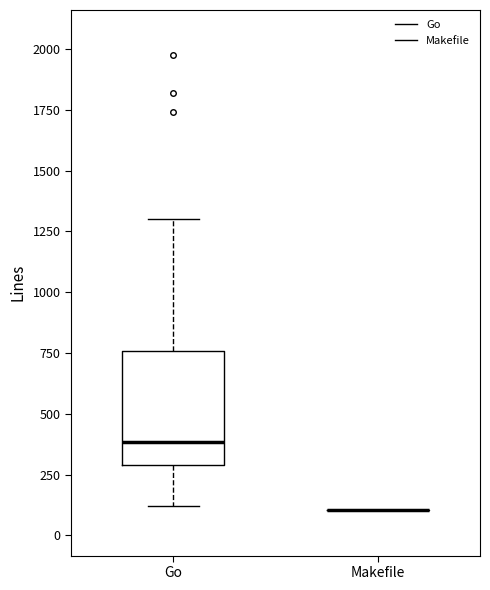

Reading left to right, transcribe this box plot: for each box, give where its median line is, the range the box spans, and where its two whiskers end, as read against the y-axis. The values are not printed on the chart, so give them approximately, as read against the axis.

Go: median 400, box 300 to 750, whiskers 100 to 1300
Makefile: box collapsed to a line at 100, whiskers 100 to 100